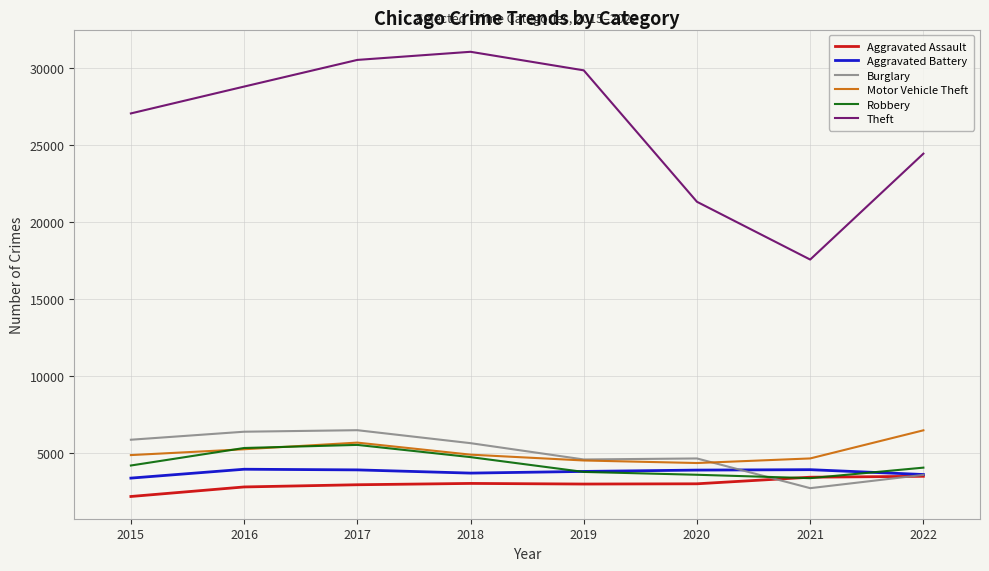

Which series has the largest total across all categories?

Theft